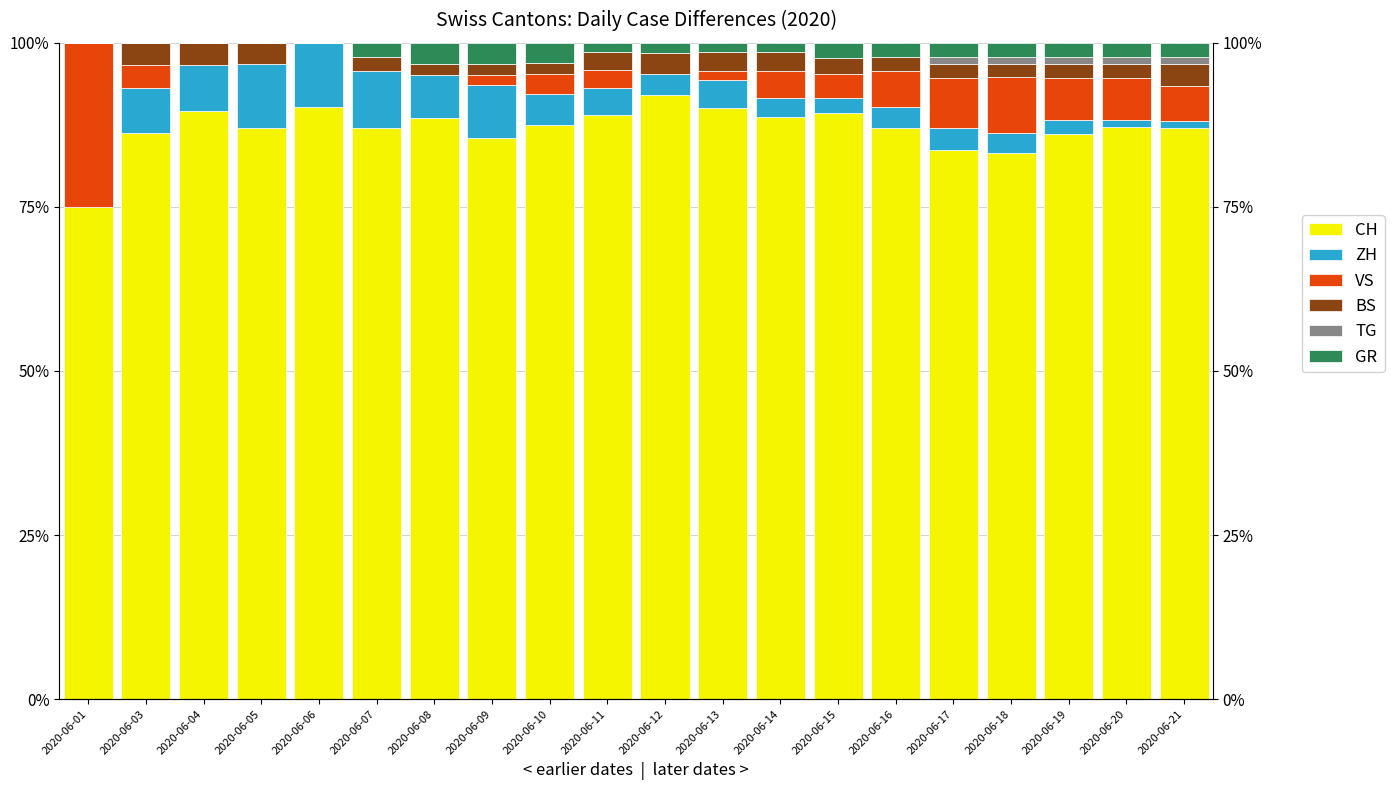

How many distinct data groups are displayed?

6